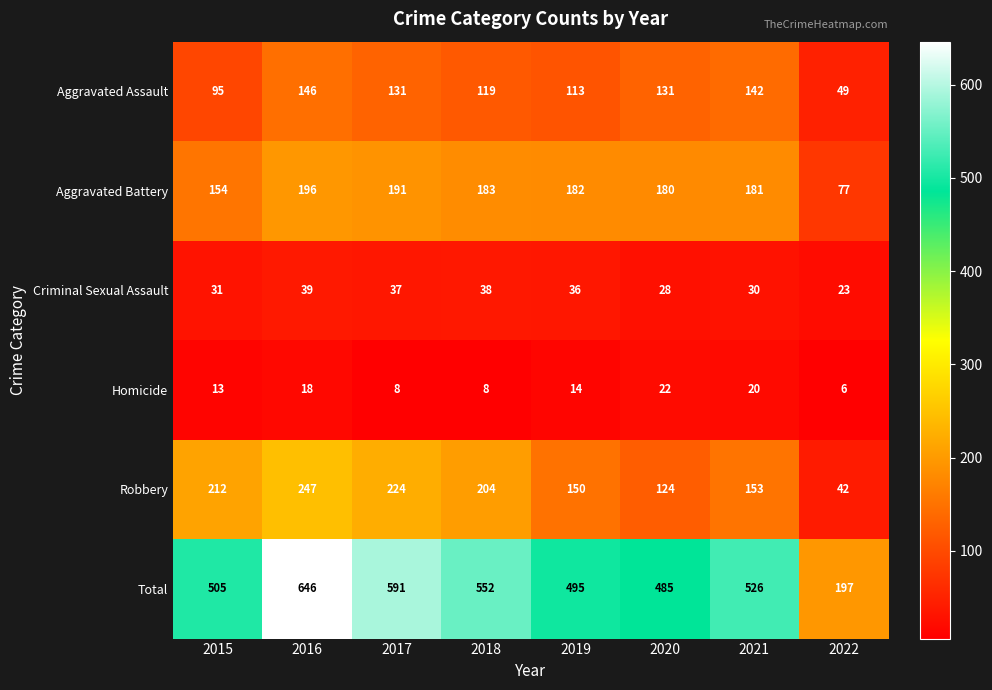

What is the difference between the highest and lowest values at 2016?

628